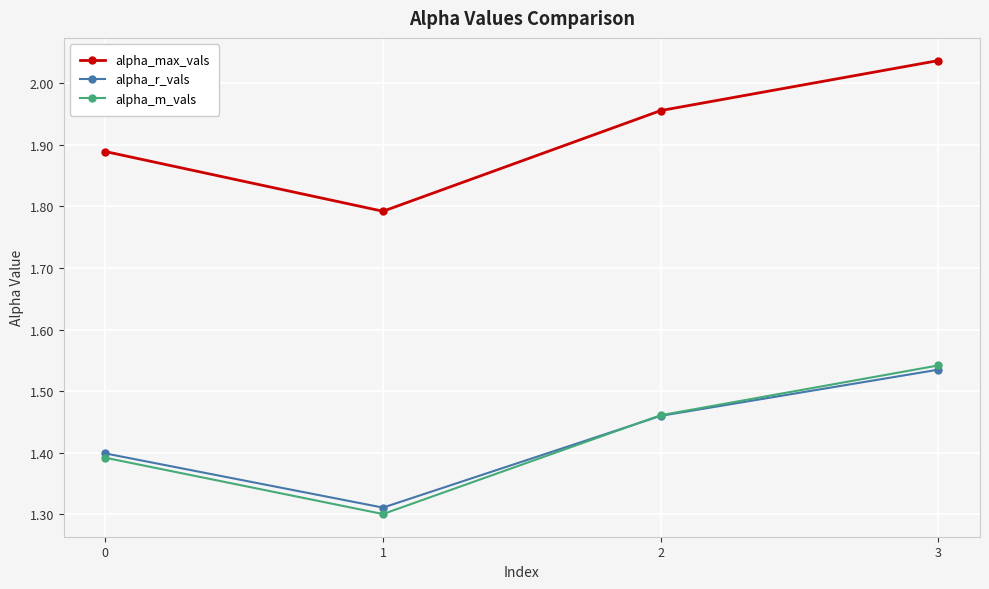

What is the value of the alpha_r_vals point at the 1st from the left?

1.4